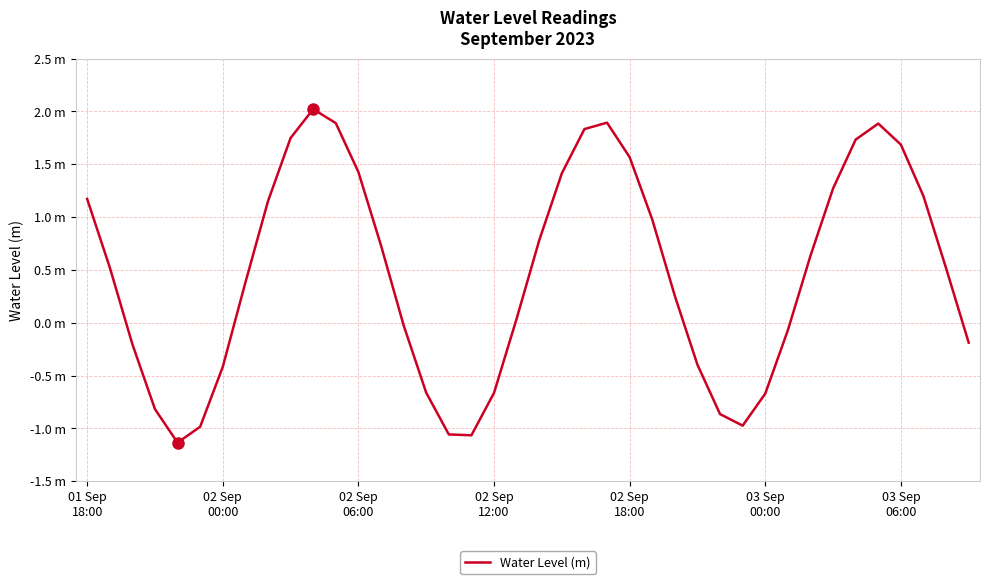

Reading left to right, list all the values displayed in this chart.

1.2	0.5	-0.2	-0.8	-1.1	-1.0	-0.4	0.4	1.2	1.7	2.0	1.9	1.4	0.7	-0.0	-0.7	-1.1	-1.1	-0.7	0.0	0.8	1.4	1.8	1.9	1.6	1.0	0.3	-0.4	-0.9	-1.0	-0.7	-0.1	0.6	1.3	1.7	1.9	1.7	1.2	0.5	-0.2